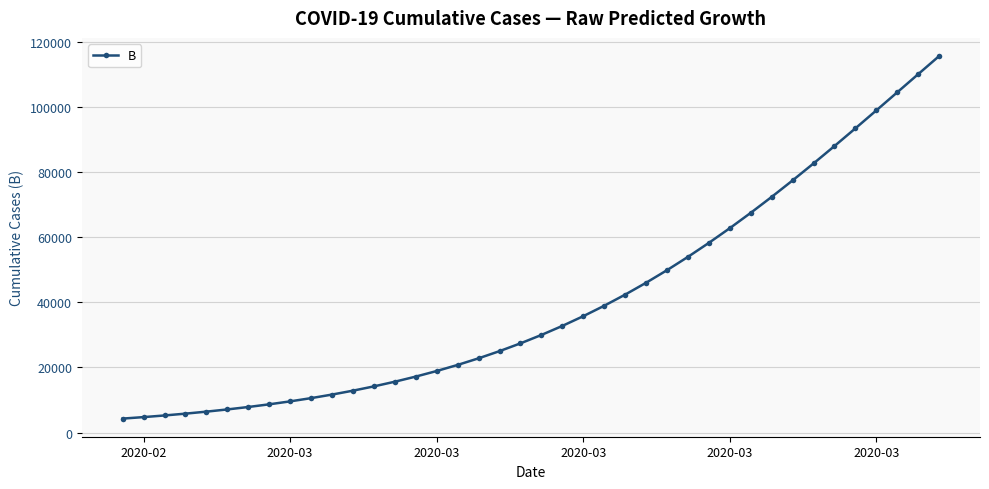

How many distinct data groups are displayed?

1